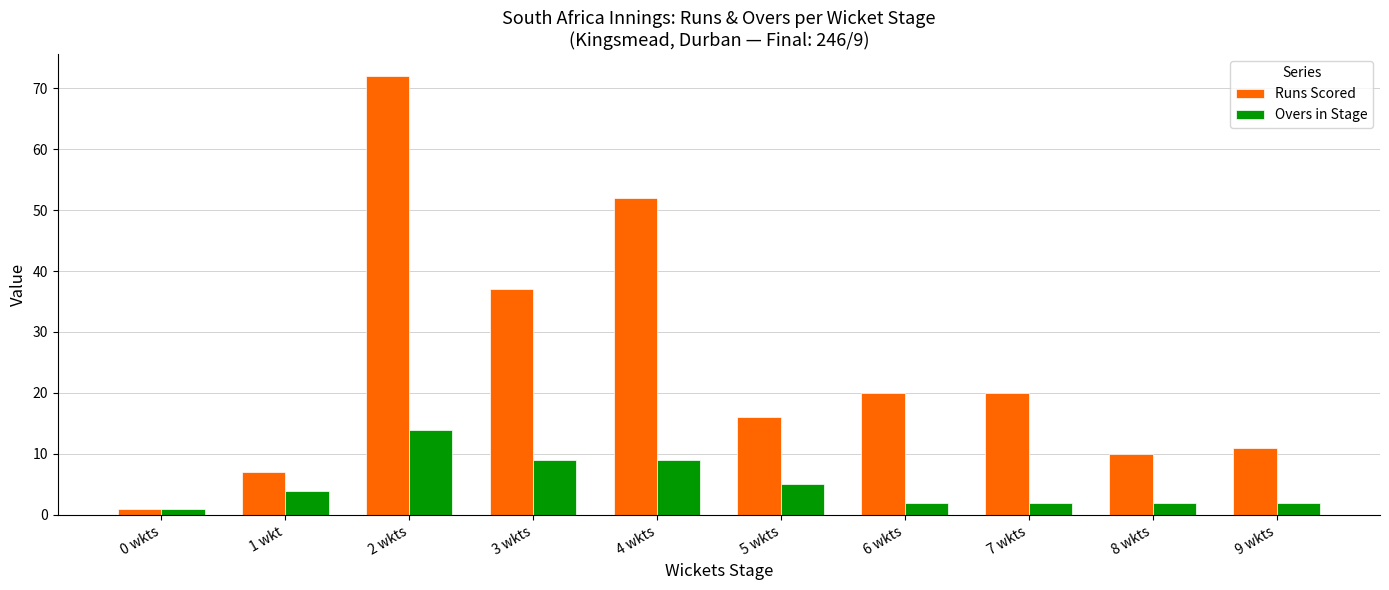

What is the average value of the Overs in Stage series?

5